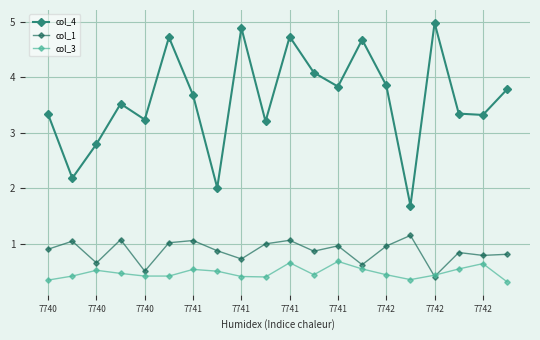

What is the value of the col_4 point at the 17th from the left?

5.0